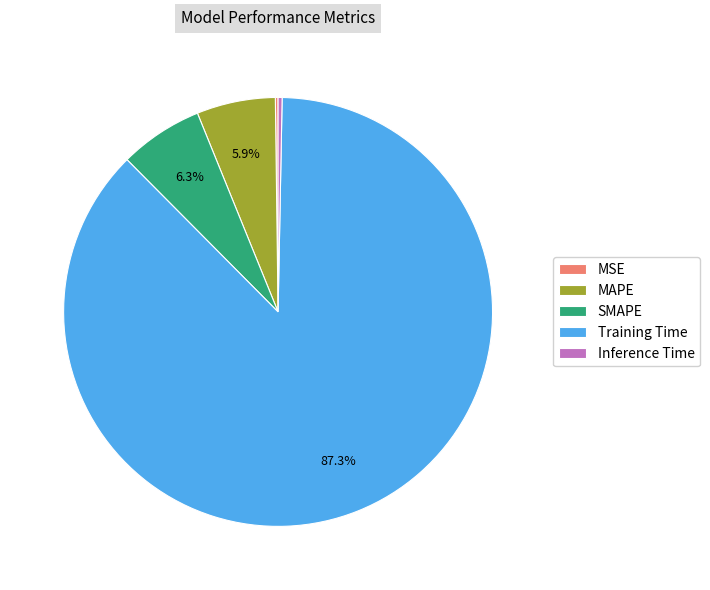

Which slice represents more than half of the pie?

Training Time